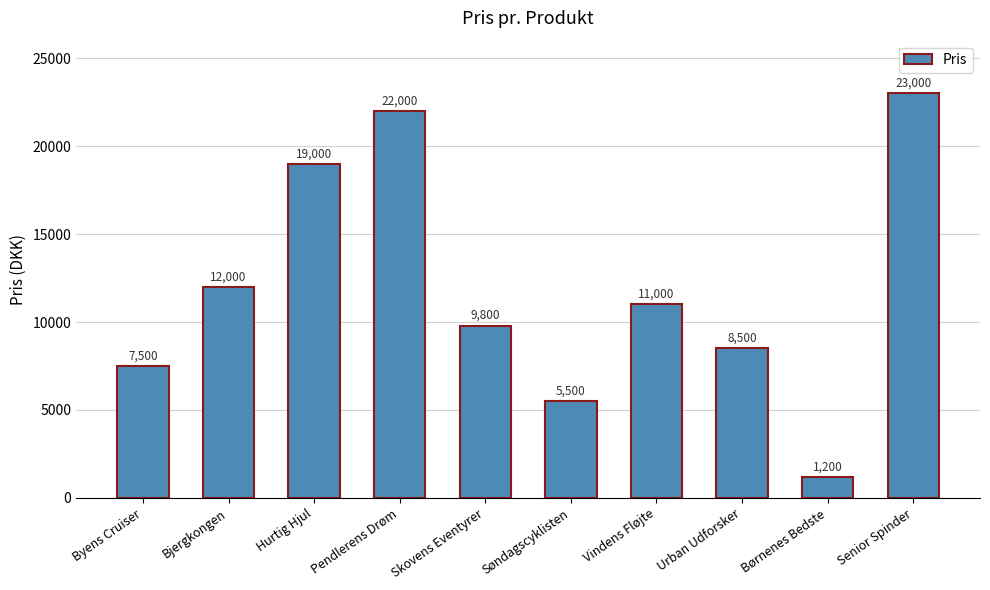

Rank the categories by value from lowest to highest.

Børnenes Bedste, Søndagscyklisten, Byens Cruiser, Urban Udforsker, Skovens Eventyrer, Vindens Fløjte, Bjergkongen, Hurtig Hjul, Pendlerens Drøm, Senior Spinder